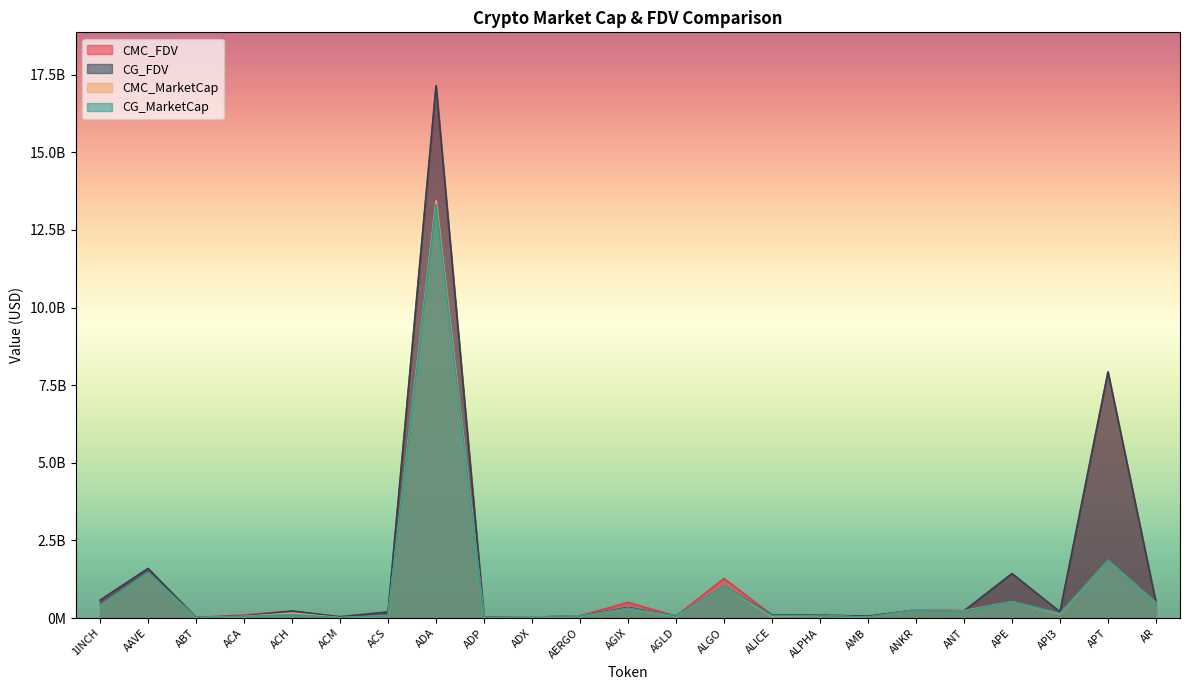

What is the lowest value of the CG_MarketCap series?

3096294.0